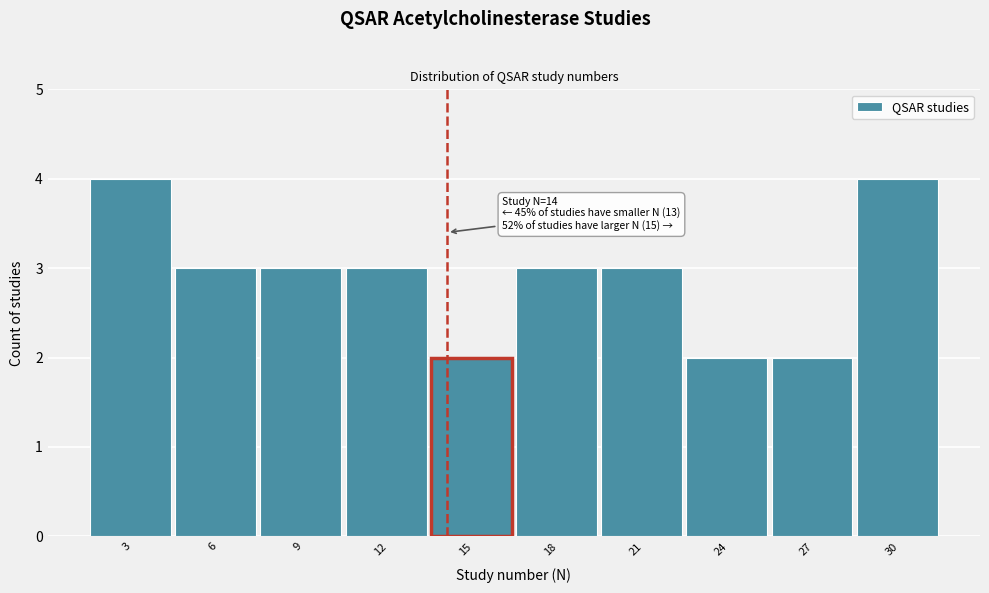

Reading right to left, list all the values displayed in this chart.

30=4	27=2	24=2	21=3	18=3	15=2	12=3	9=3	6=3	3=4